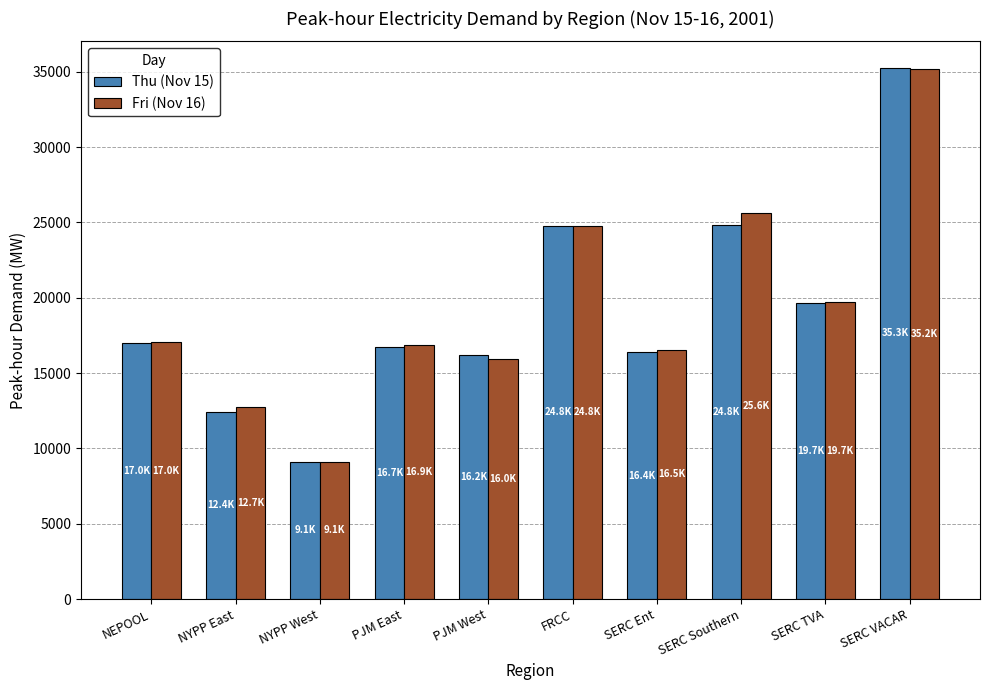

Are the bars grouped side by side (vs. stacked)?

Yes